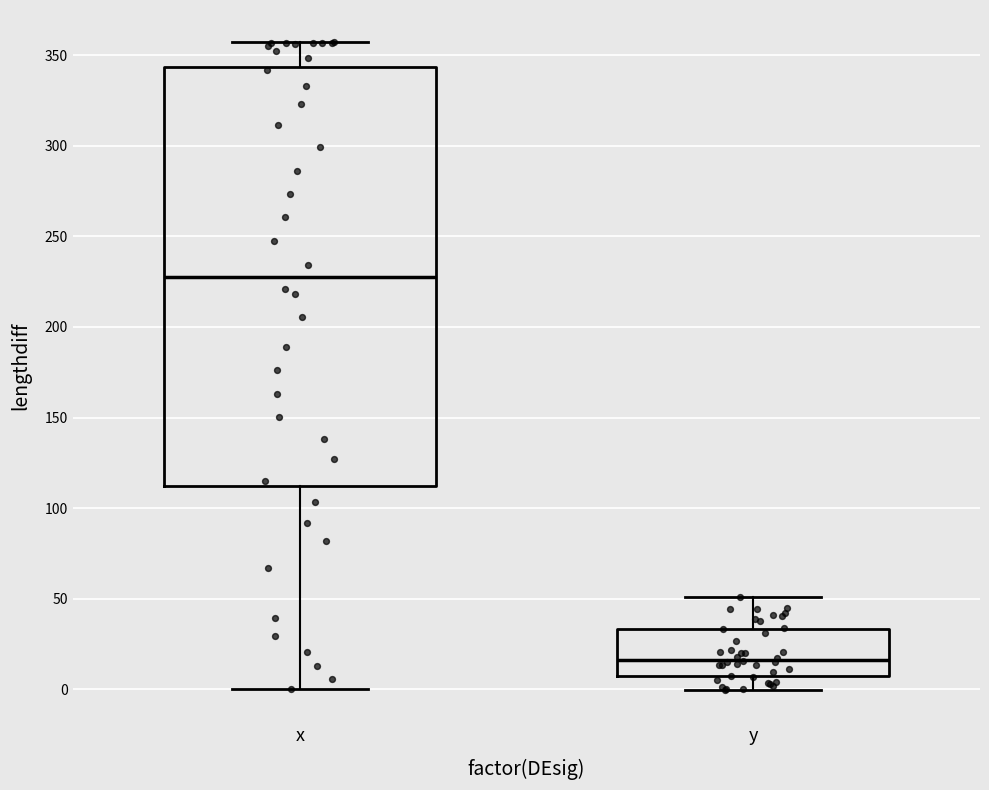

Where does the upper whisker of the box for x end on the y-axis? The values are not printed on the chart, so give them approximately, as read against the axis.

355